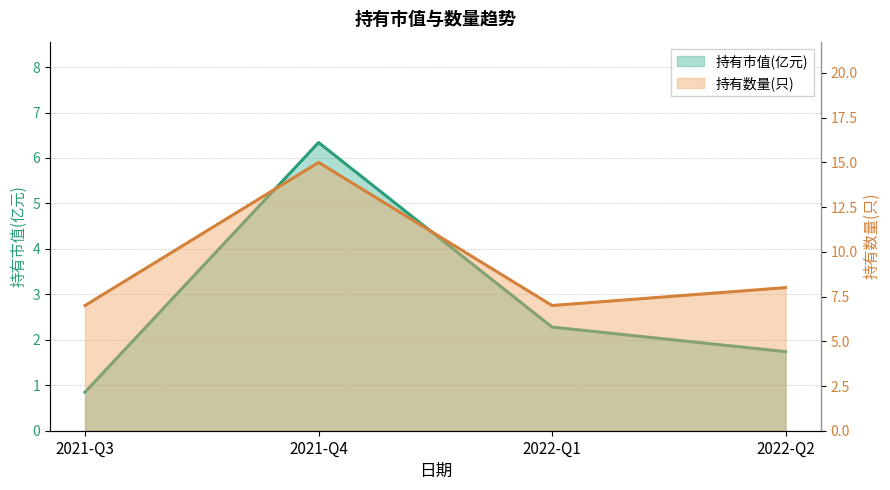

The 持有市值(亿元) series shows 2.5 at 2022-Q2. True or false?

False